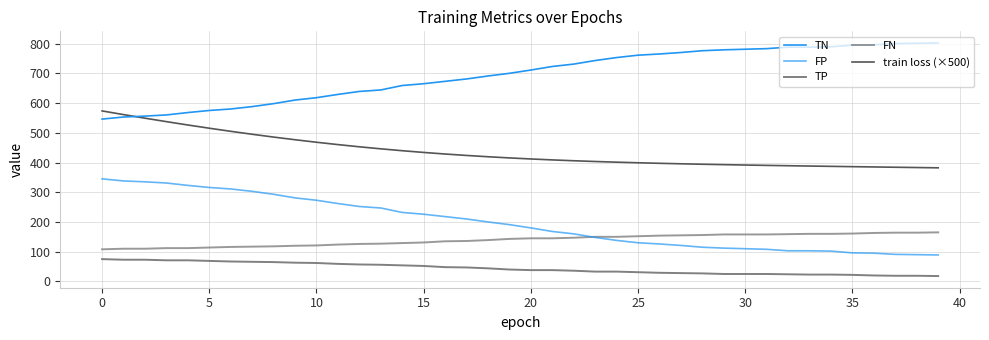

Where does the FN series first go above 145?

22